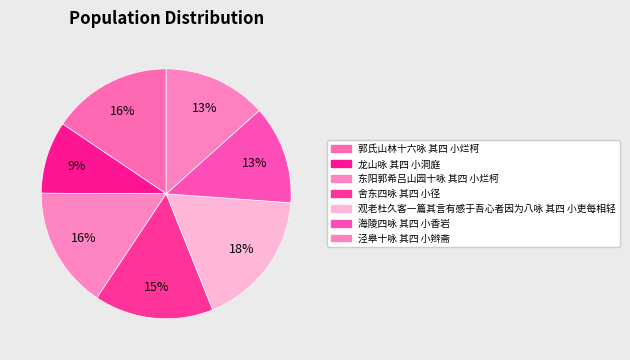

How many segments does this pie chart have?

7